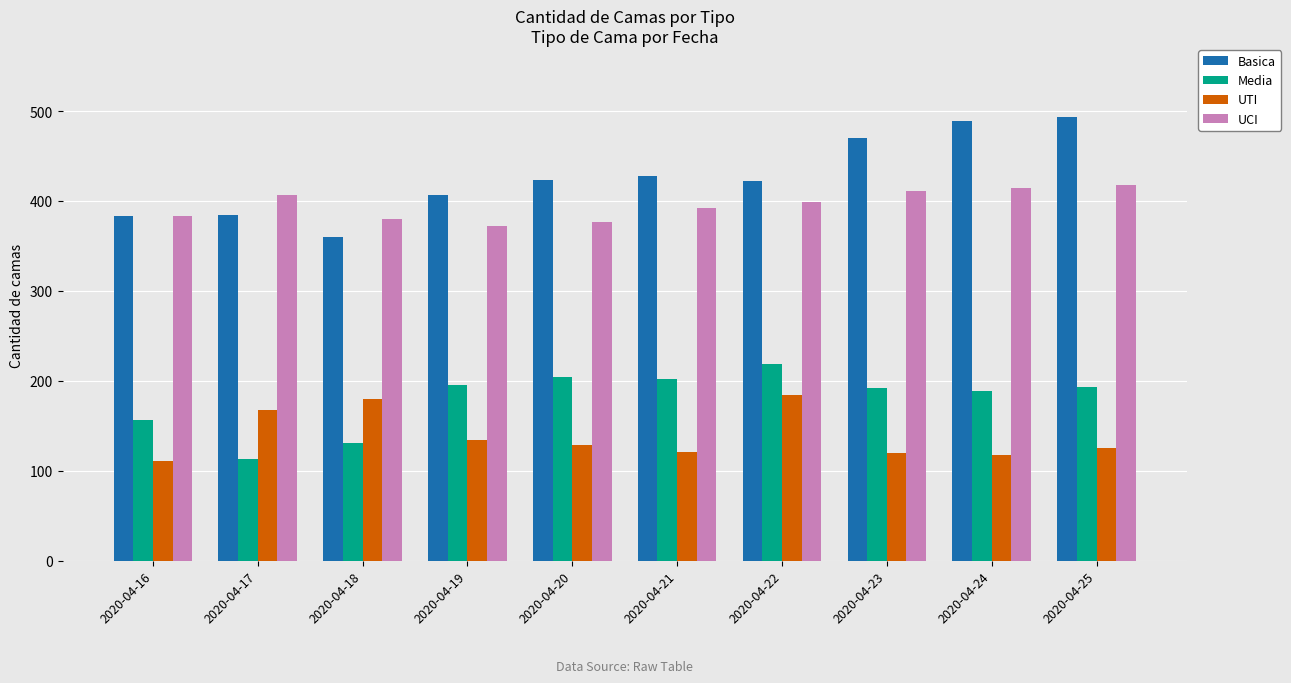

What is the total value across all series at 2020-04-19?

1109